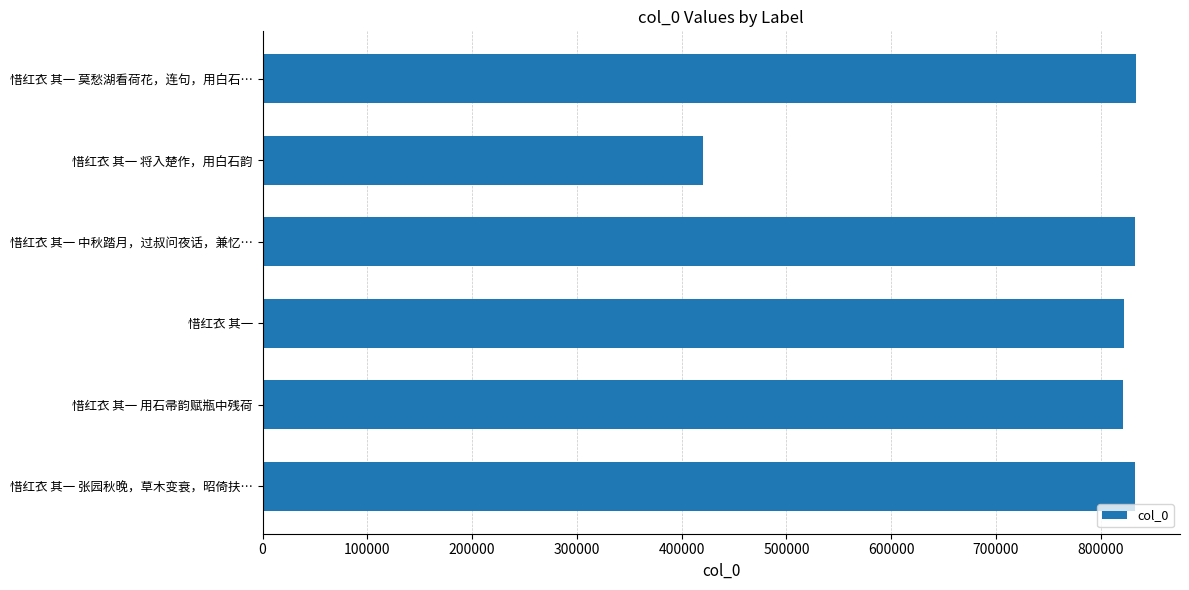

How many data points does each series have?

6